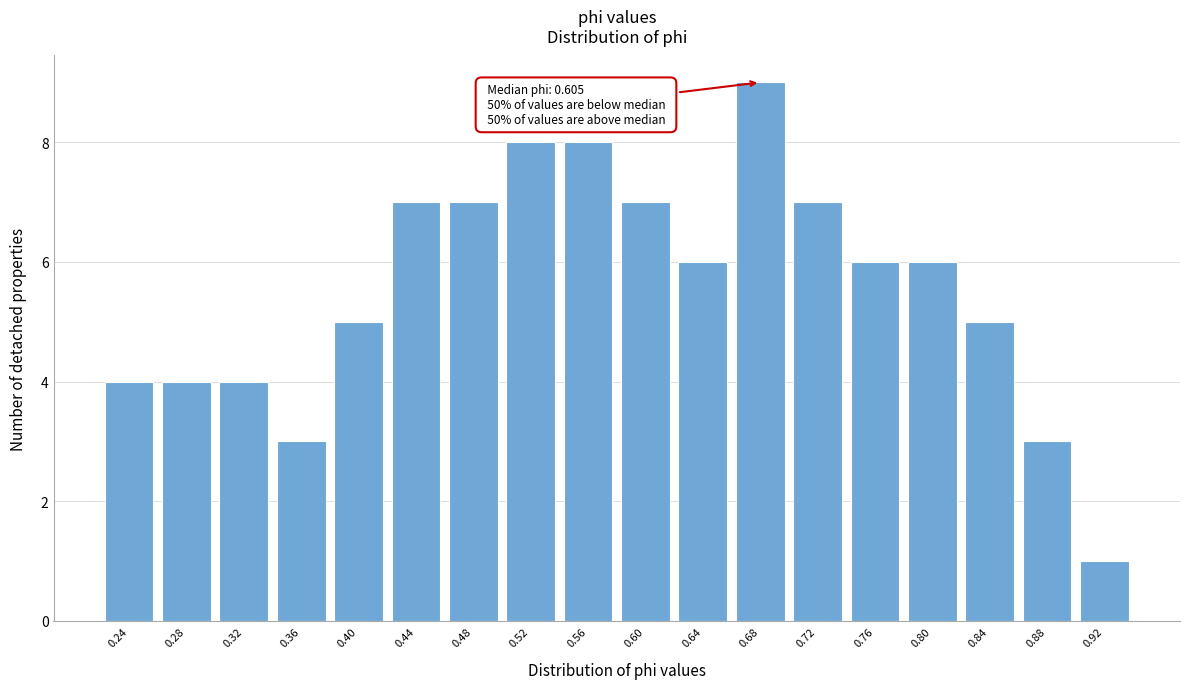

Reading right to left, what are all the values shown in this chart?

1	3	5	6	6	7	9	6	7	8	8	7	7	5	3	4	4	4